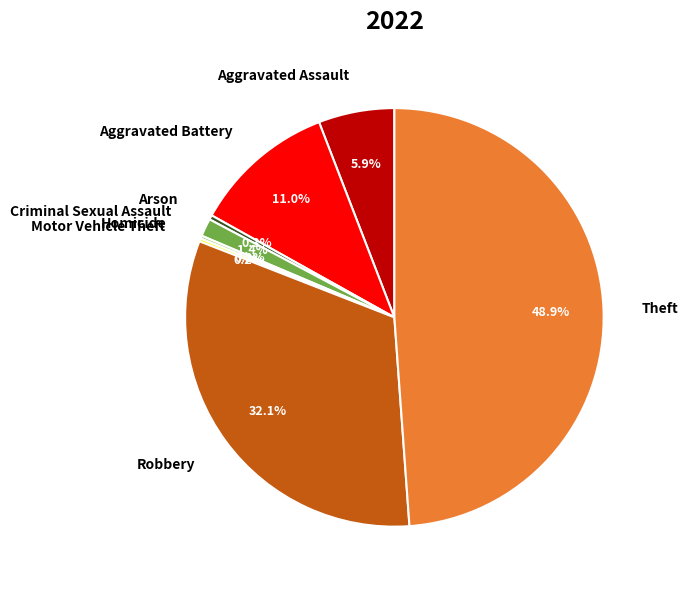

True or false: Criminal Sexual Assault accounts for 10% of the total.

False